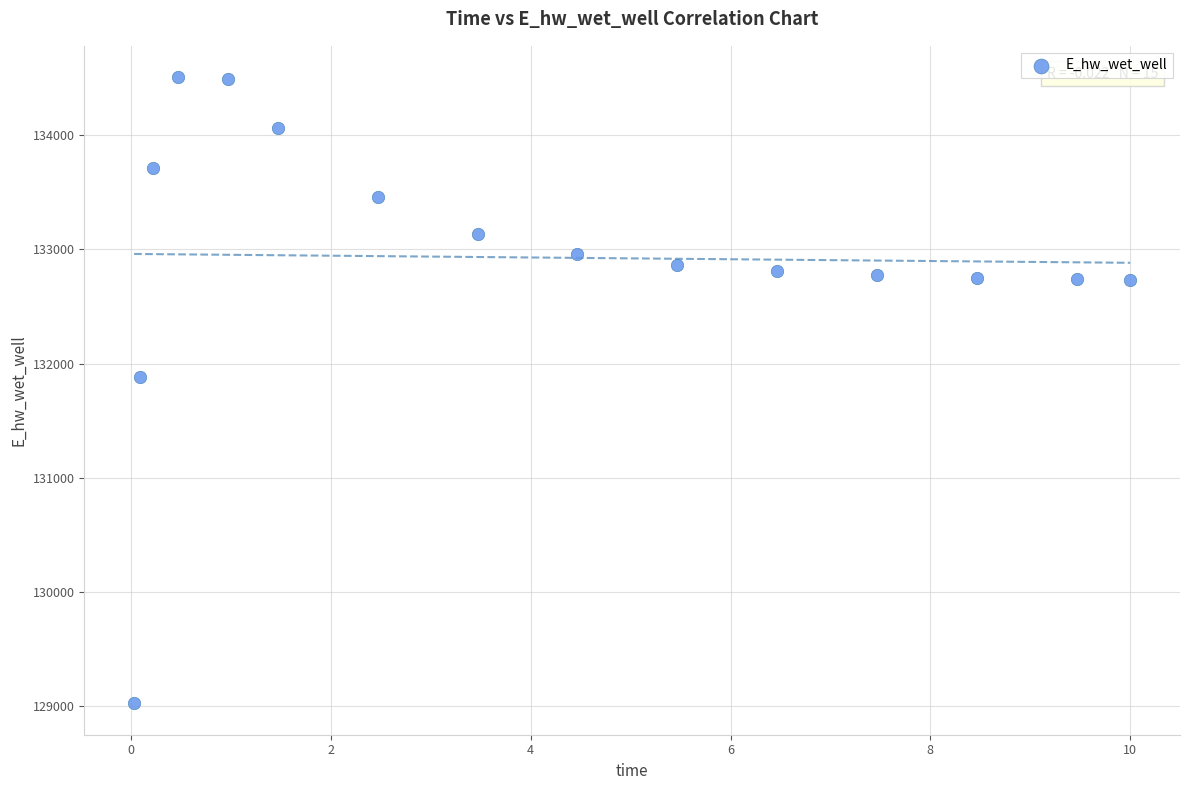

What is the range of Y values (max minus min)?

5482.1